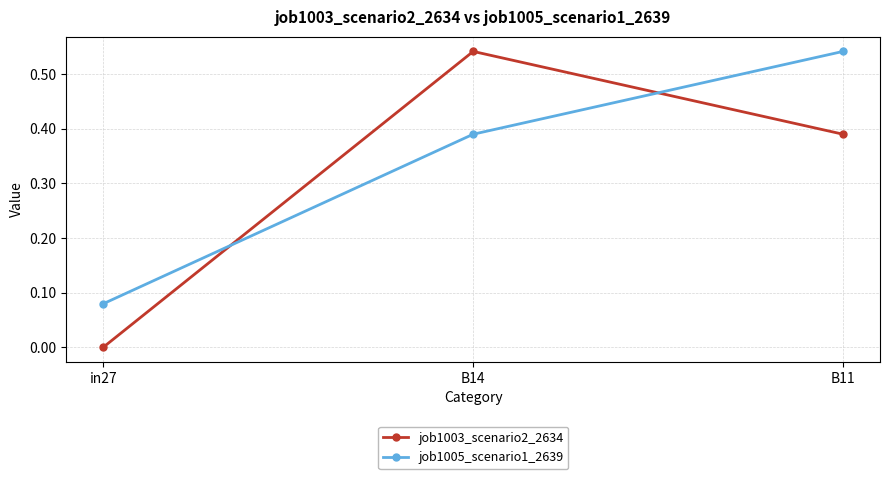

True or false: job1003_scenario2_2634 has a value of 0.2 at in27.

False